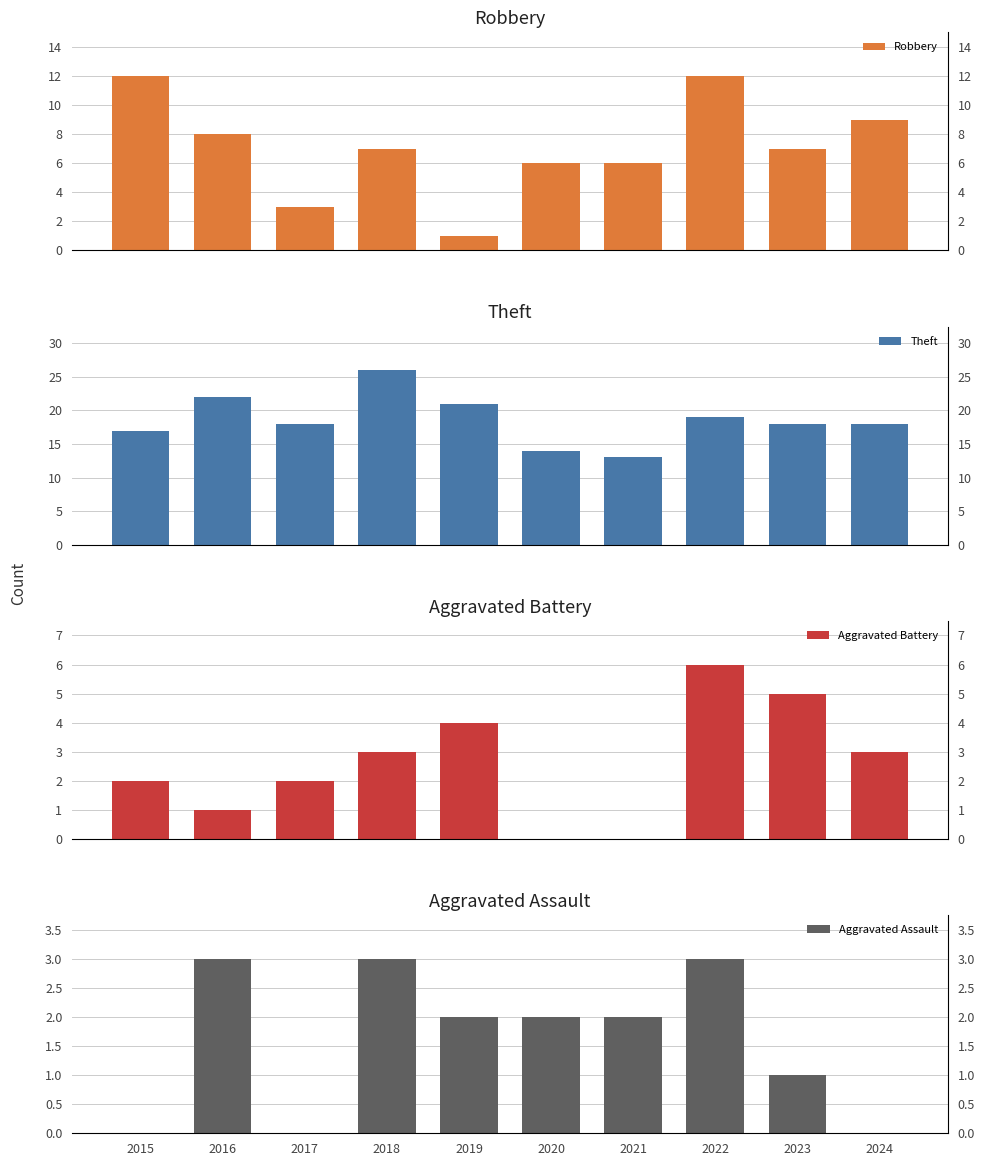

How many data points in Robbery are less than 7?

4